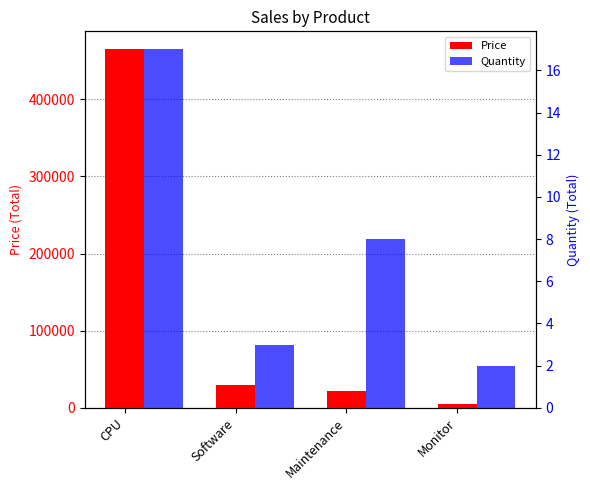

What is the greatest value displayed?

465000